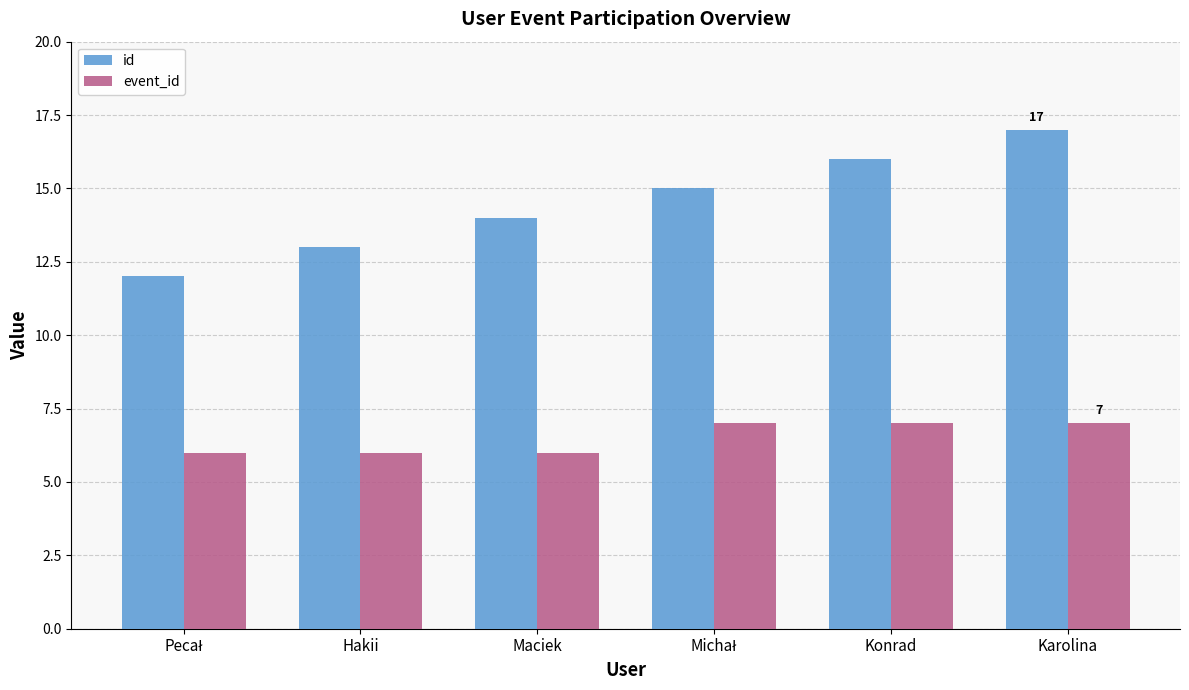

Rank the series at Konrad from highest to lowest value.

id, event_id